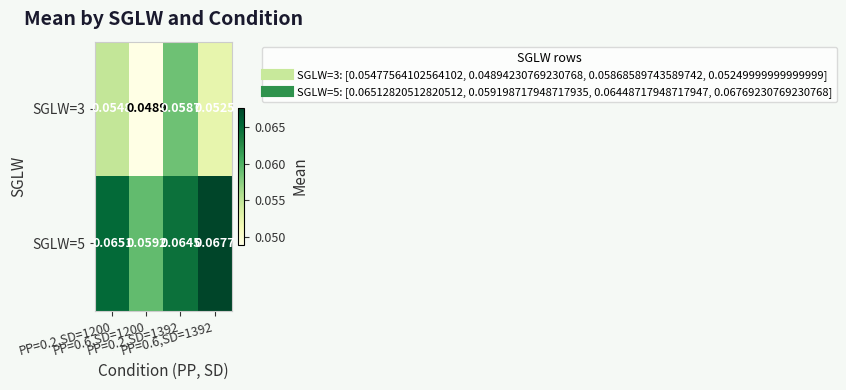

Which series changed the most between PP=0.6,SD=1200 and PP=0.6,SD=1392?

SGLW=5